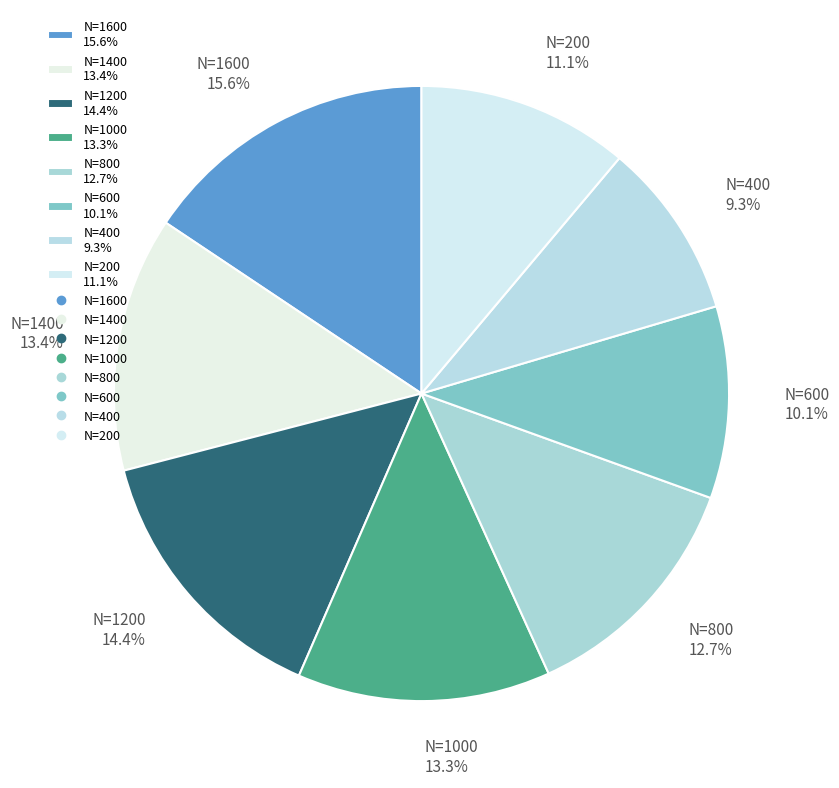

How many segments does this pie chart have?

8